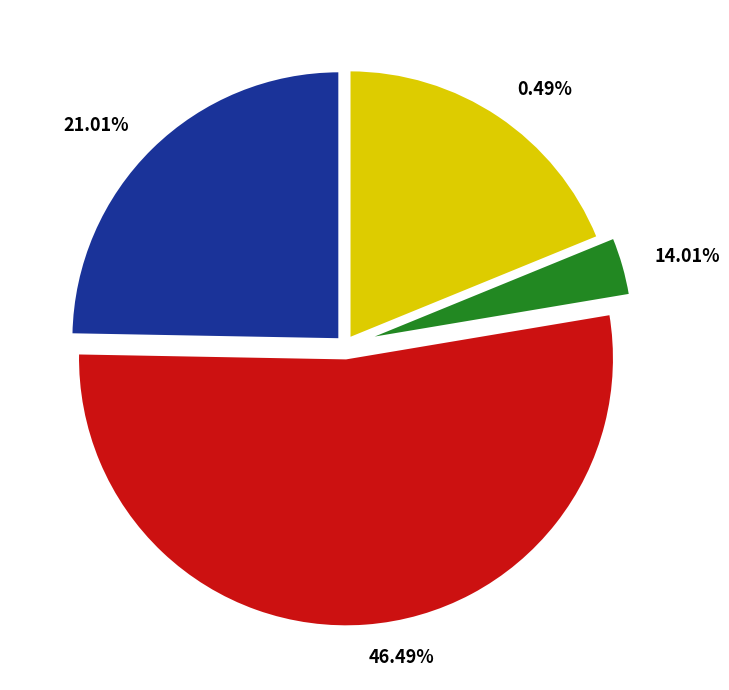

Does any single category account for the majority?

No